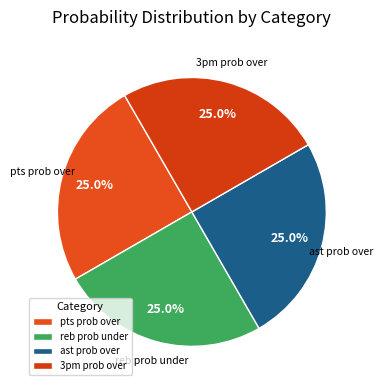

What percentage is the ast prob over slice, to the nearest percent?

25%